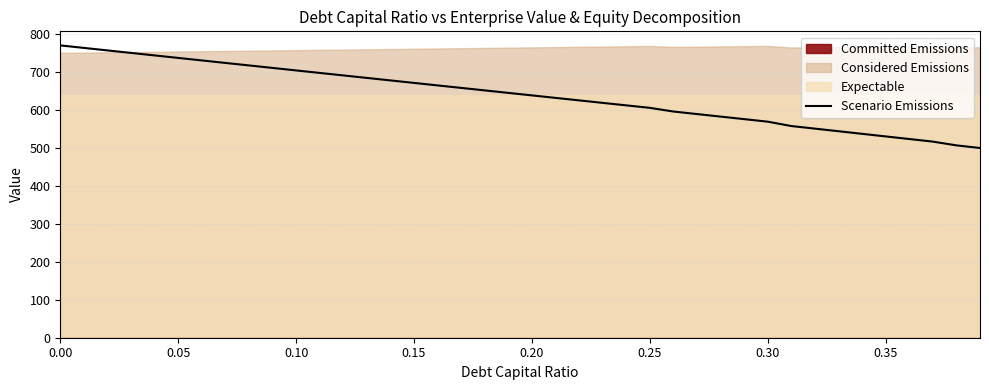

True or false: there are more than 2 points higher than both neighbors.

False